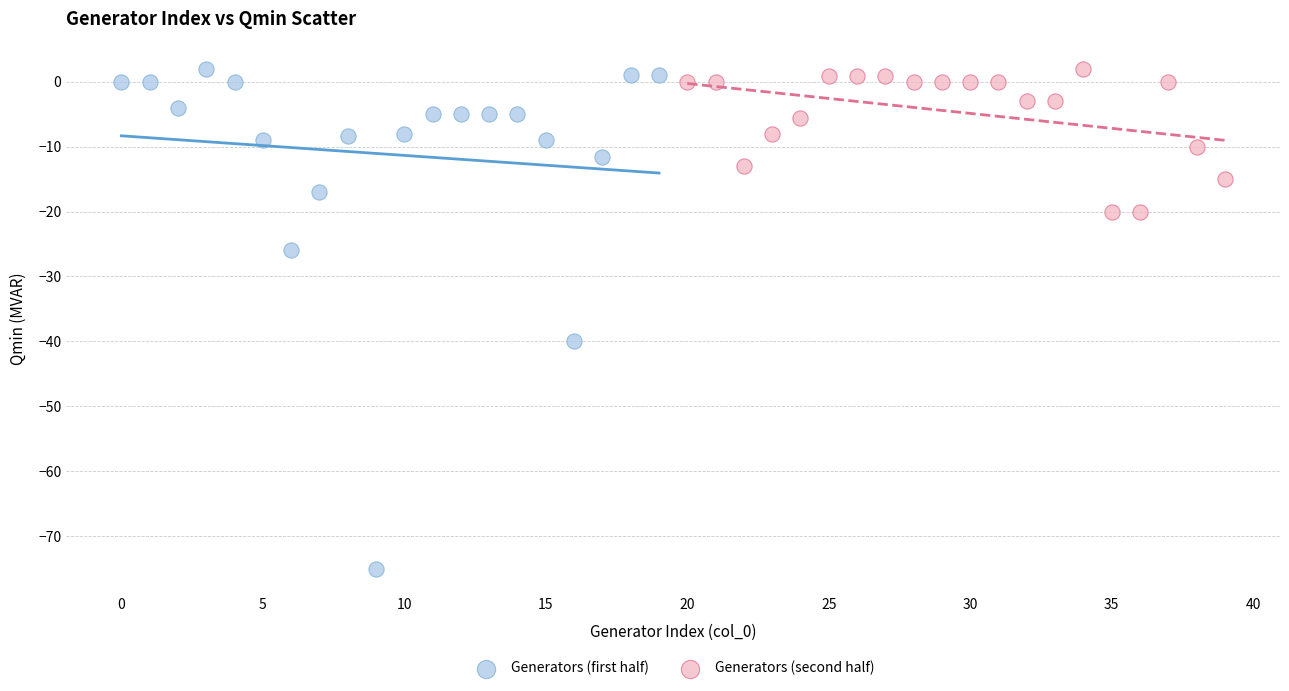

Which series has the widest spread of Y values?

Generators (first half)